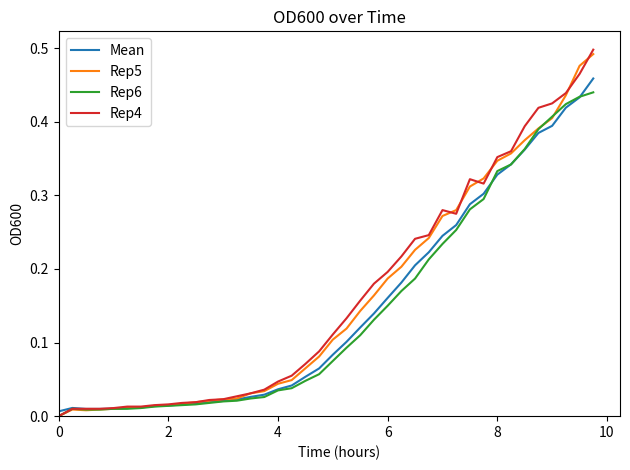

Which series has the widest spread of values?

Rep4